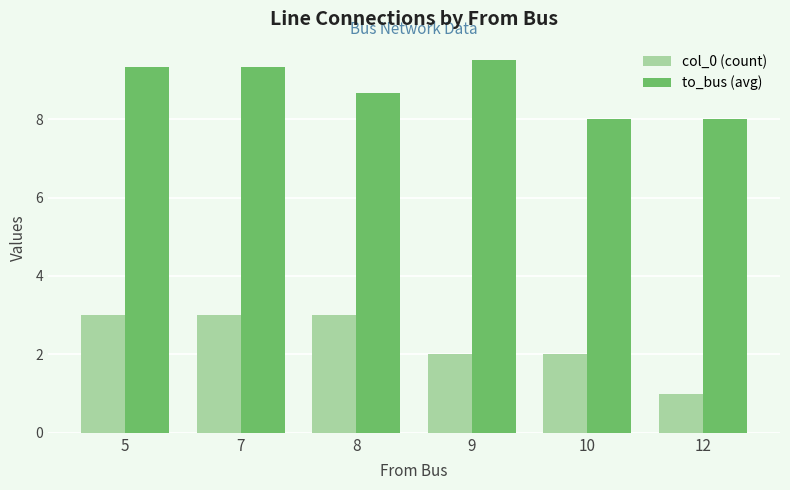

How many series are shown in this chart?

2